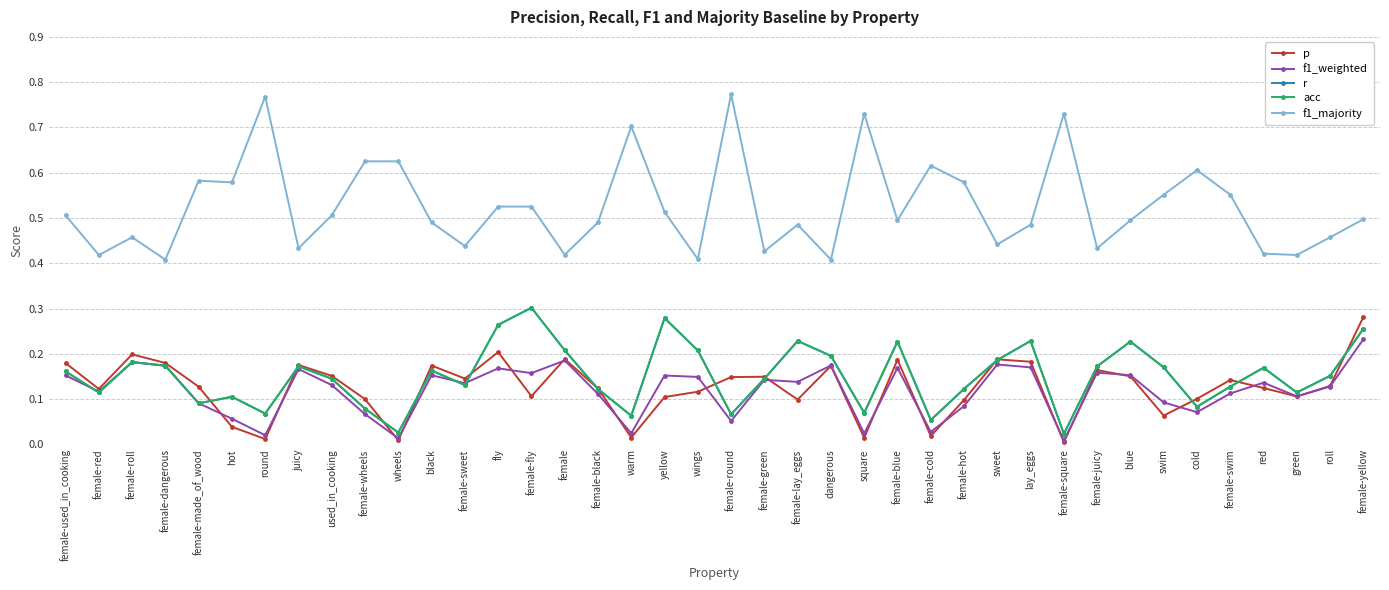

Is it true that p equals 0.1 at yellow?

True